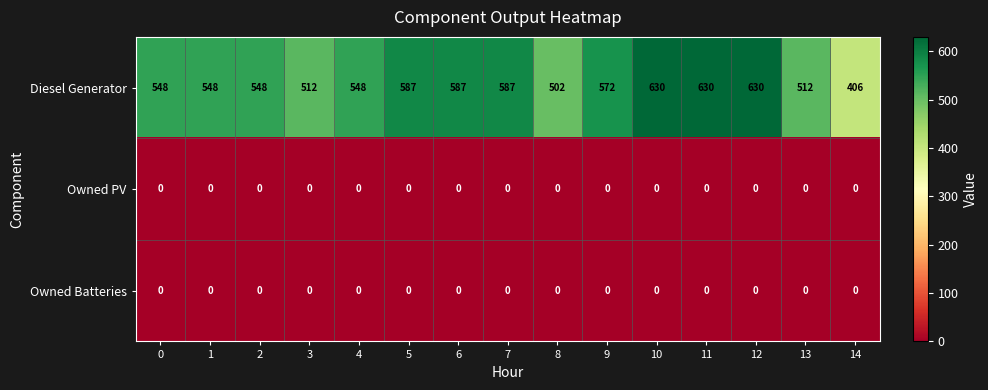

What is the total value across all series at 4?

548